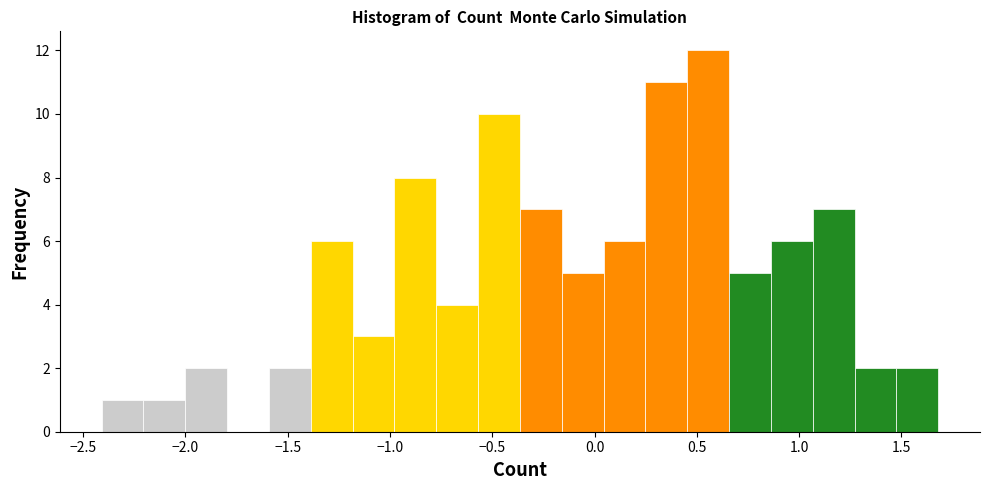

Which range on the x-axis has the tallest bar?

0.45 to 0.65